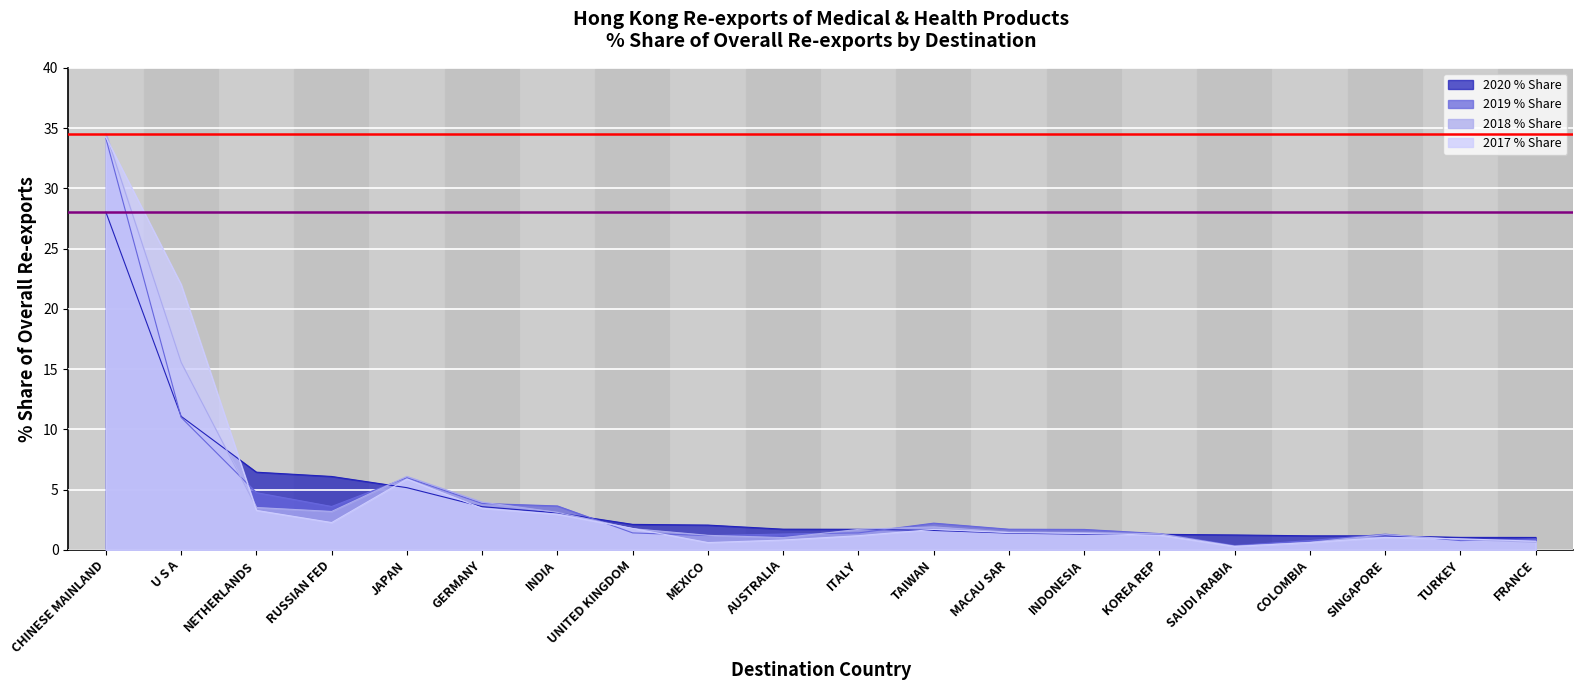

What is the label of the 9th point from the right?

TAIWAN